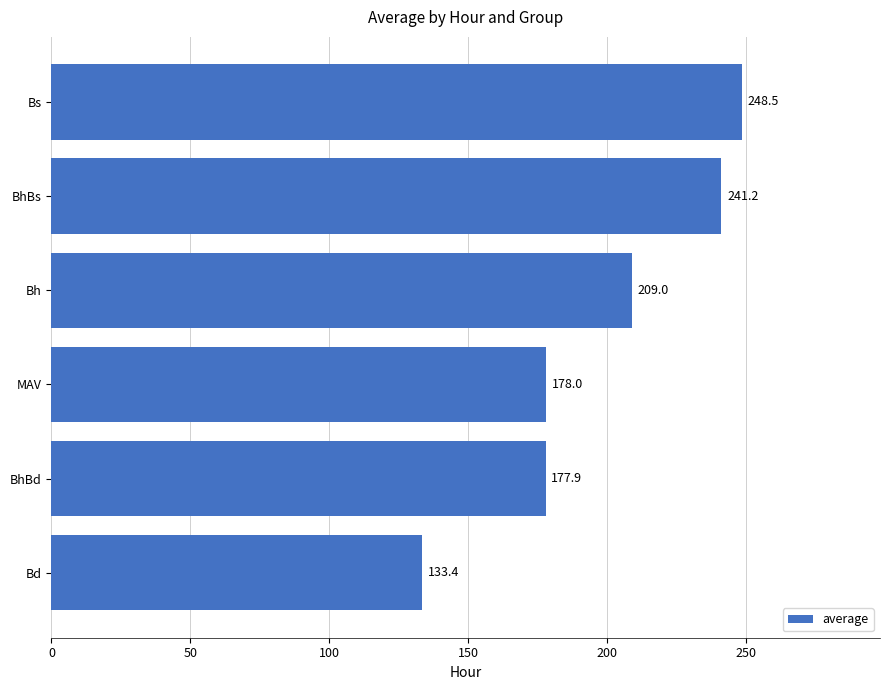

Approximately how many times larger is the value at Bs compared to BhBs?

1.0